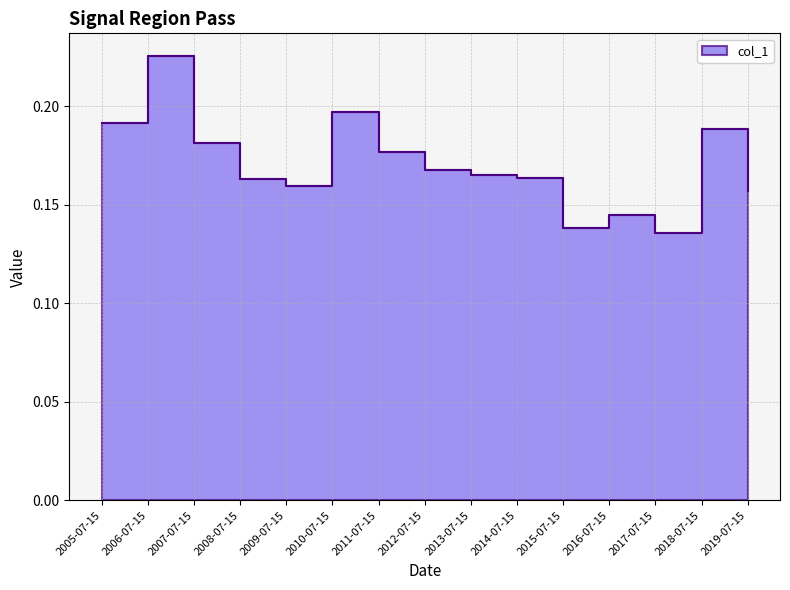

What is the value of the 3rd point from the left?

0.2